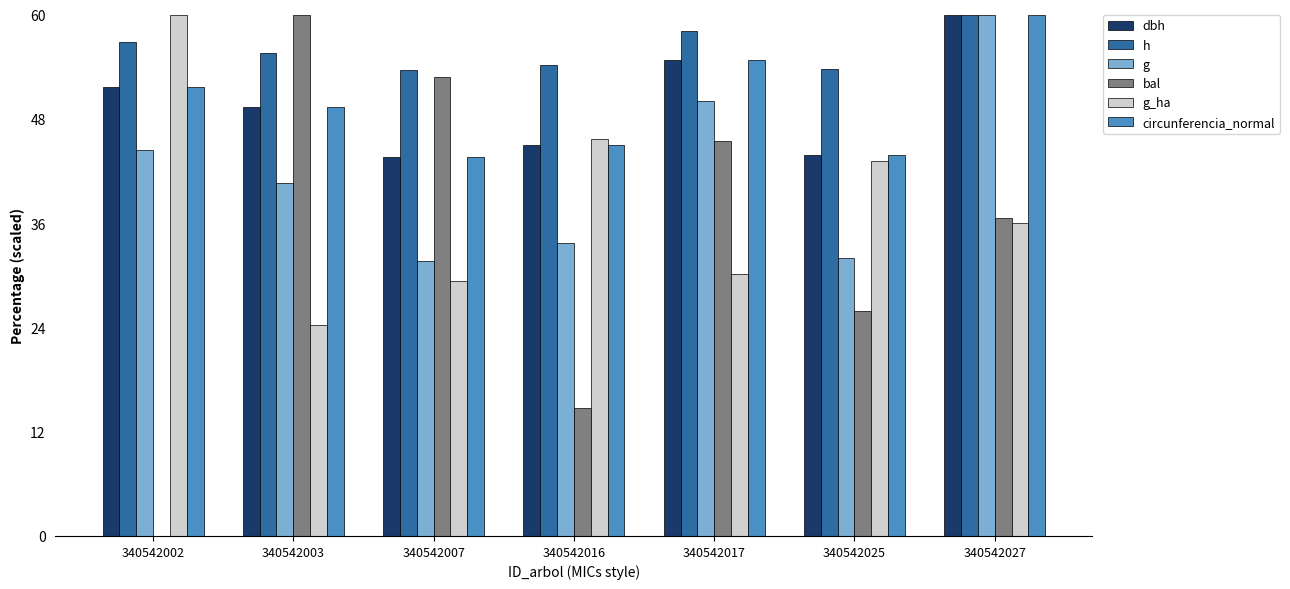

How many categories are shown in the chart?

7